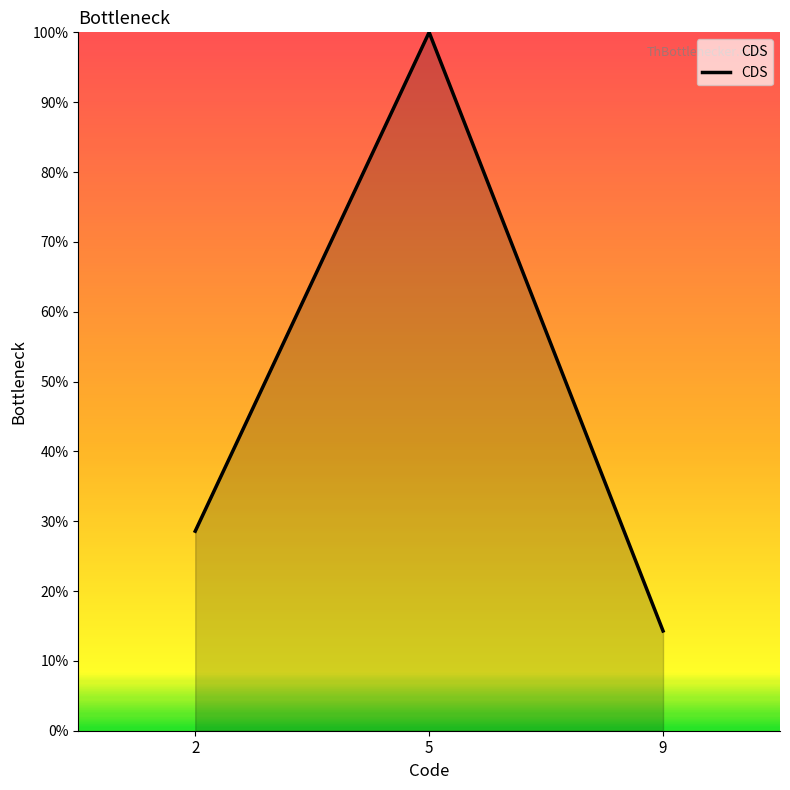

List the labels in order of value, smallest first.

9, 2, 5